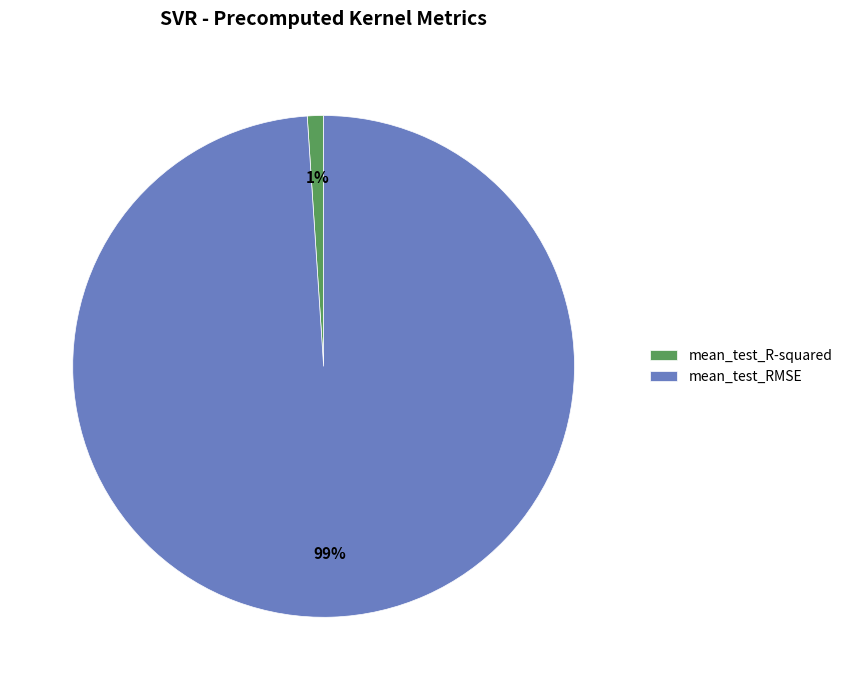

To the nearest percent, what is the difference between the largest and smallest slice percentages?

98%